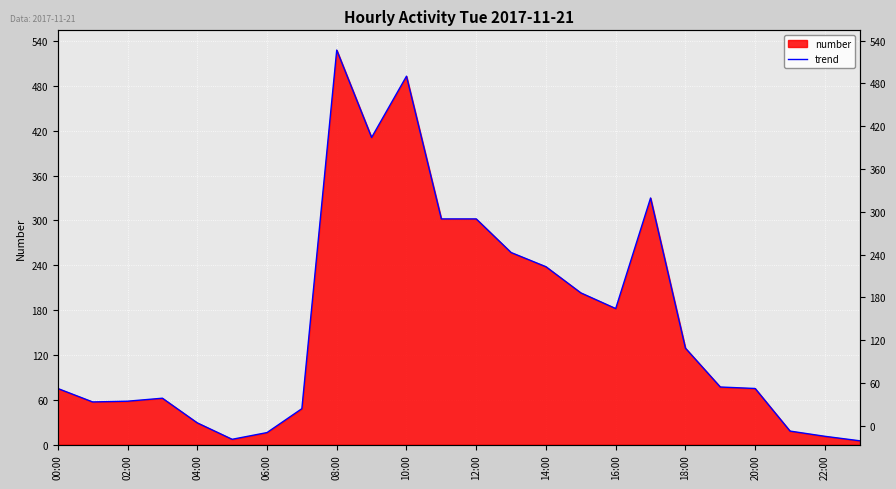

What is the greatest value displayed?

528